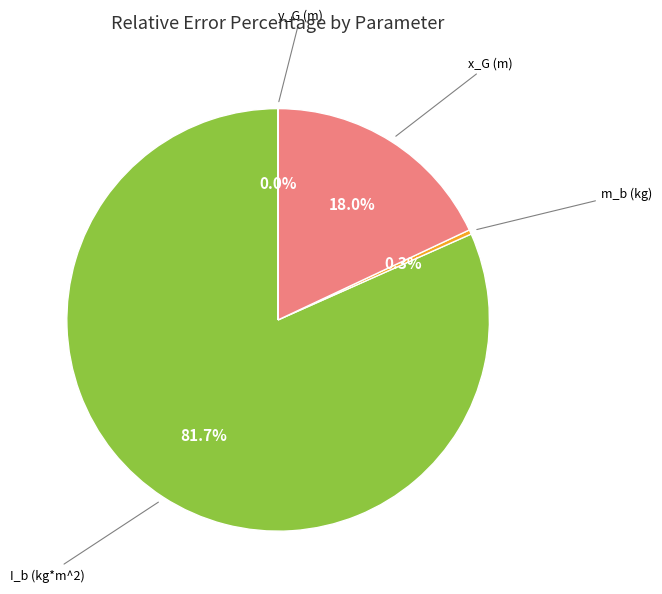

Is there a majority slice in this chart?

Yes